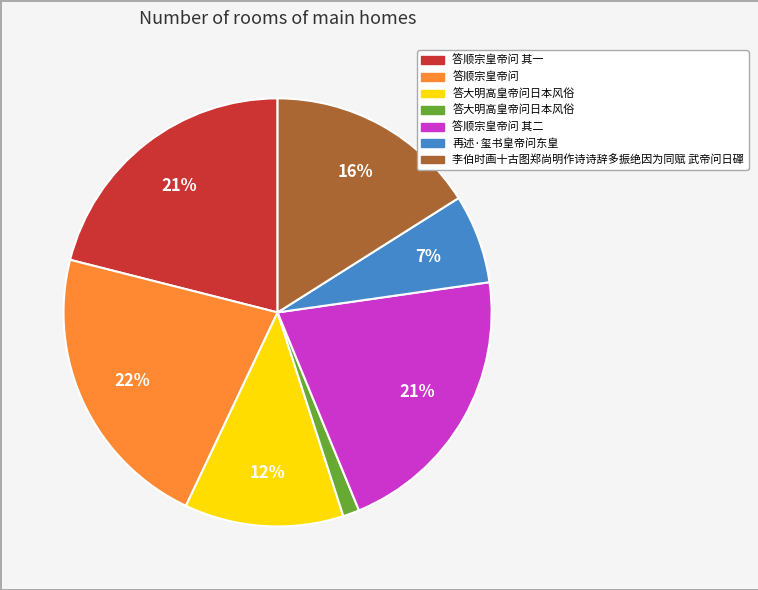

Count the number of slices in the pie.

7